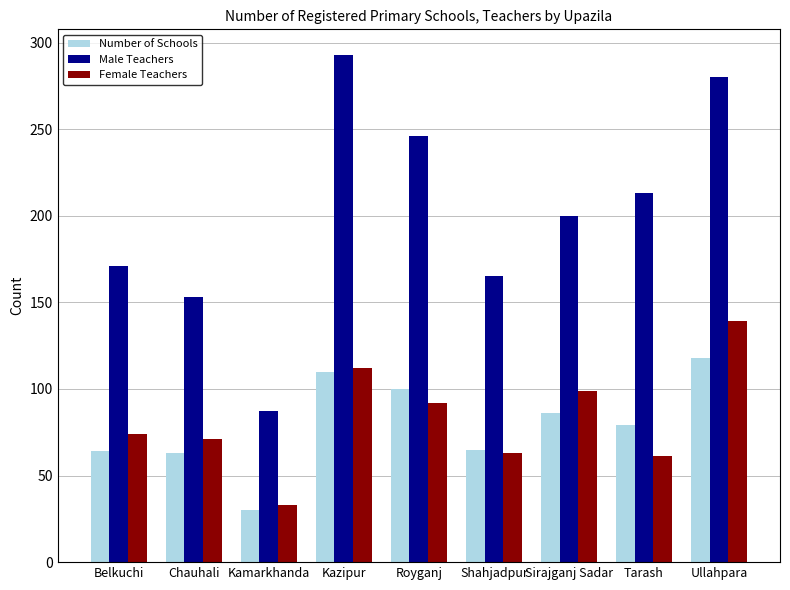

Are the bars horizontal?

No